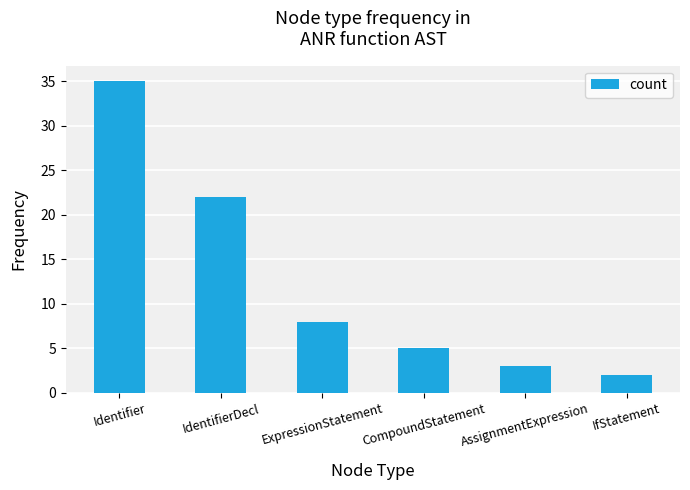

Reading left to right, what are all the values shown in this chart?

35	22	8	5	3	2